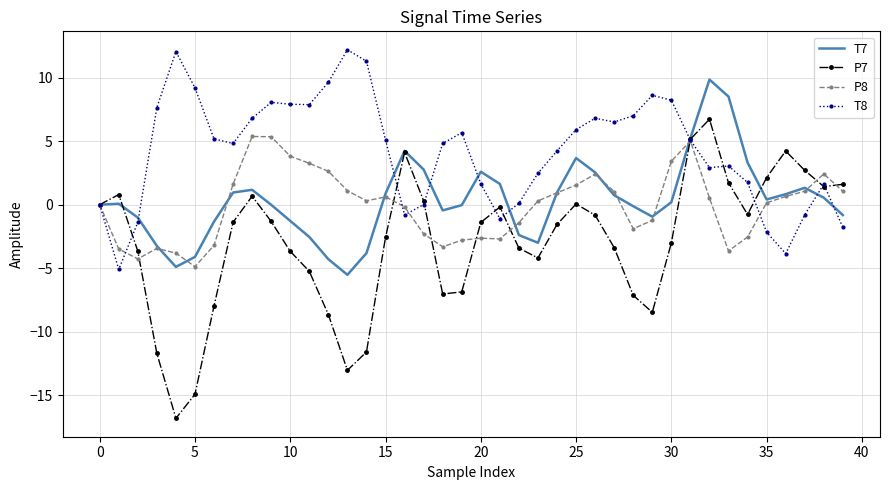

Which series has the largest total across all categories?

T8